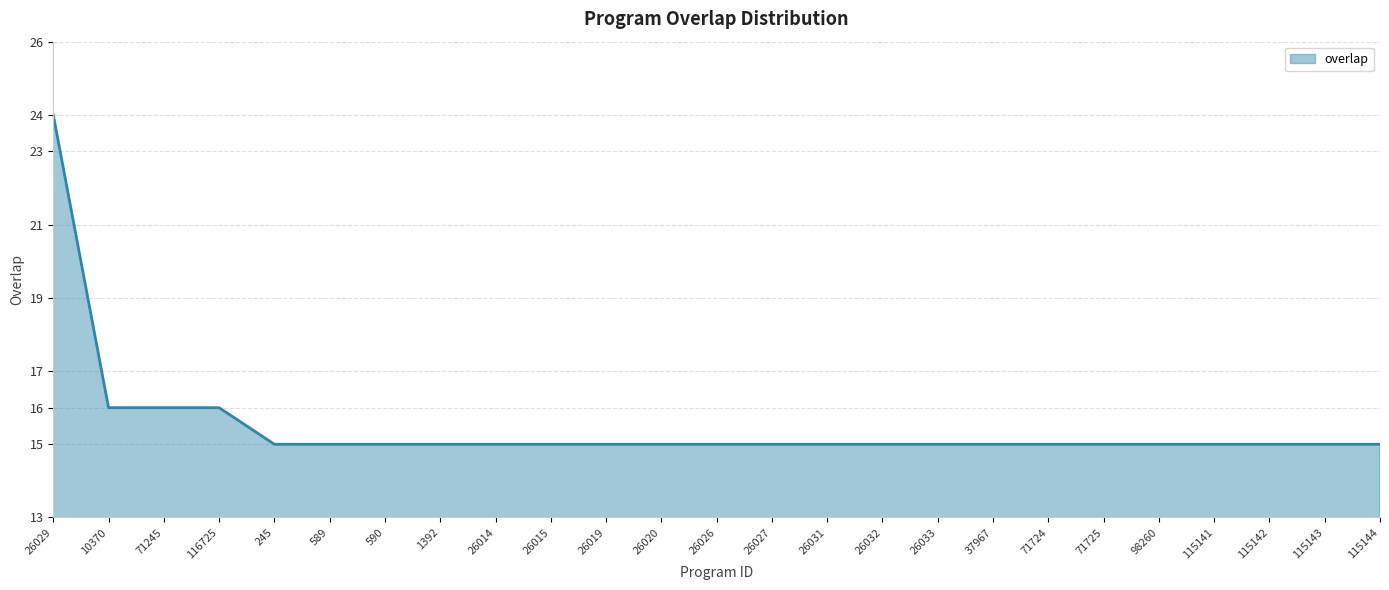

Reading left to right, what are all the values shown in this chart?

24	16	16	16	15	15	15	15	15	15	15	15	15	15	15	15	15	15	15	15	15	15	15	15	15